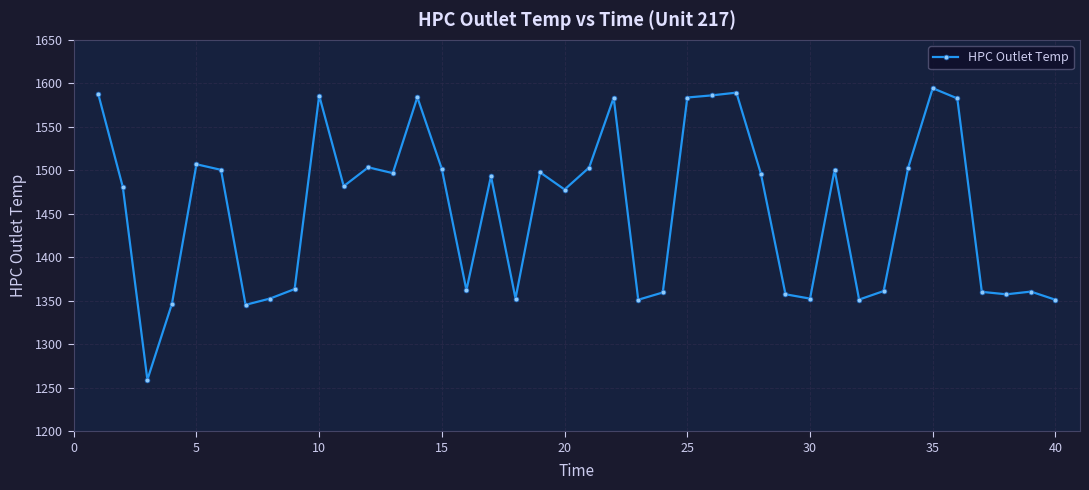

True or false: the data has more than 1 interior local peaks.

True